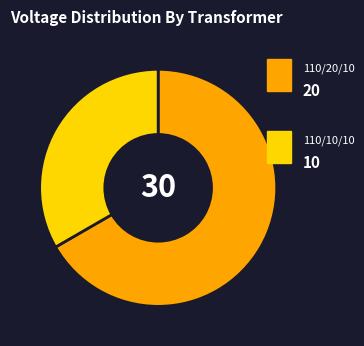

Is there a majority slice in this chart?

Yes